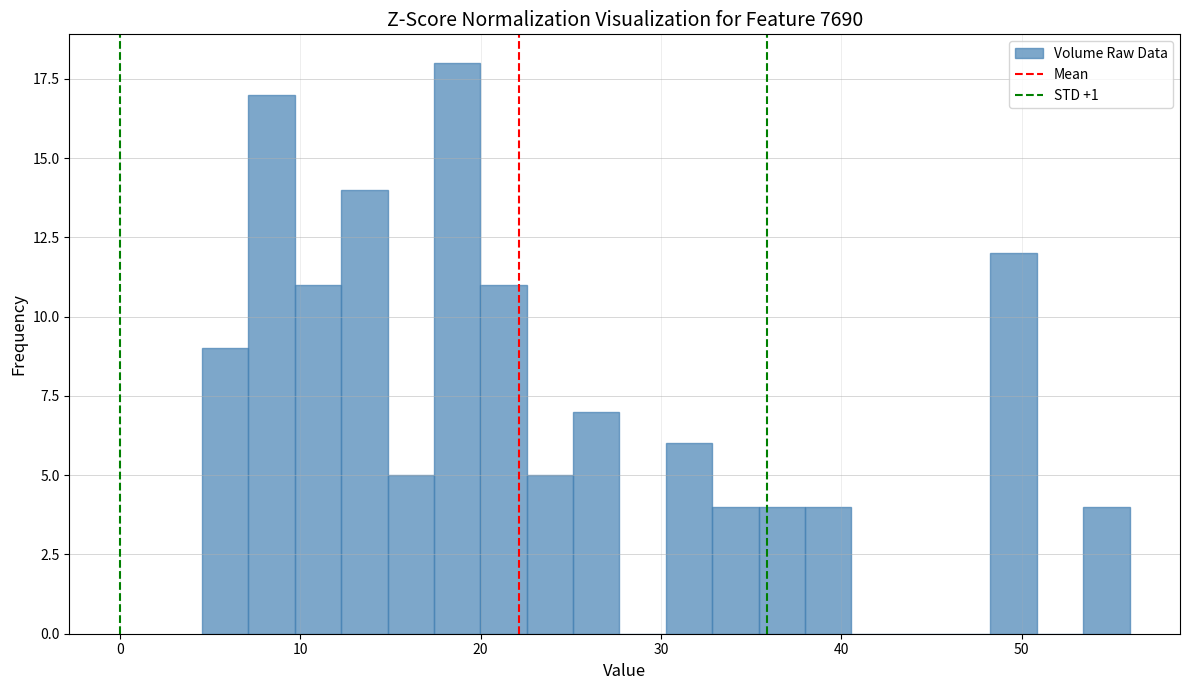

Read against the x-axis, roughly where is the centre of the tallest bar?

19